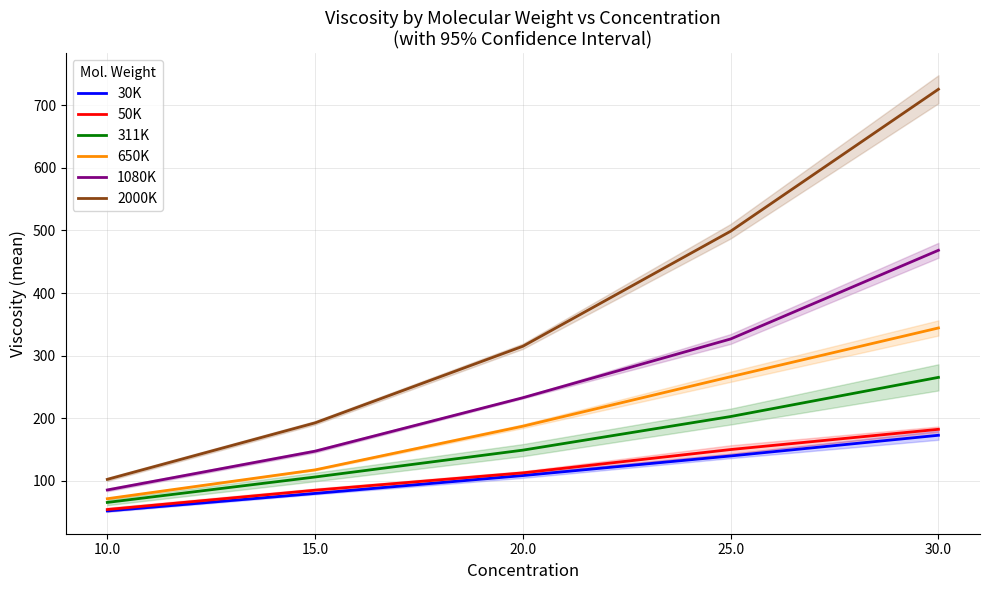

The 311K series shows 276.4 at 25.0. True or false?

False